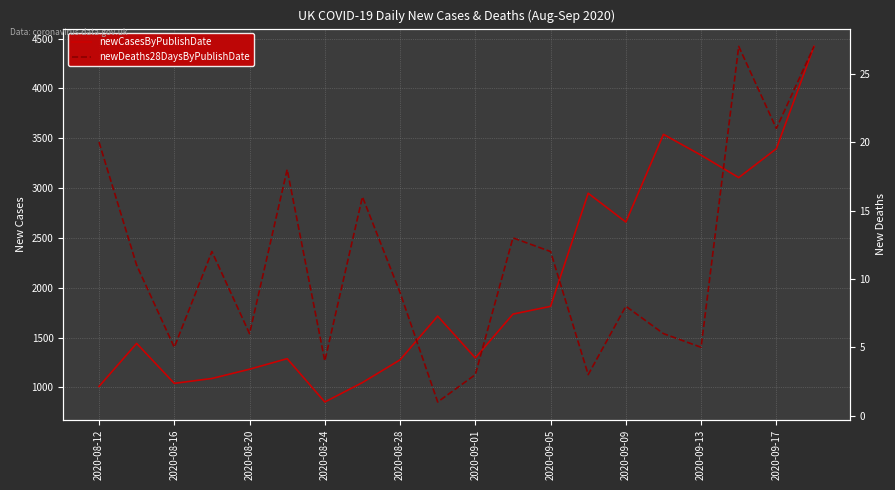

How many values in the newCasesByPublishDate series are below 1715?

10